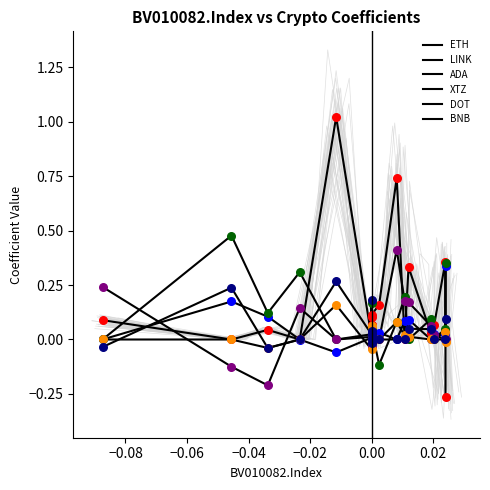

Which series reaches the minimum Y coordinate?

ETH